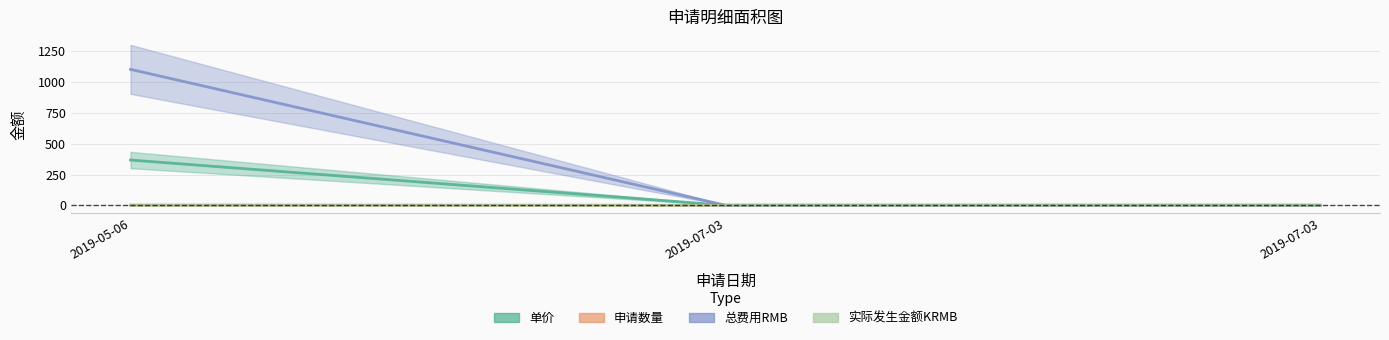

What is the difference between the maximum and minimum values in the 单价 series?

1103.0